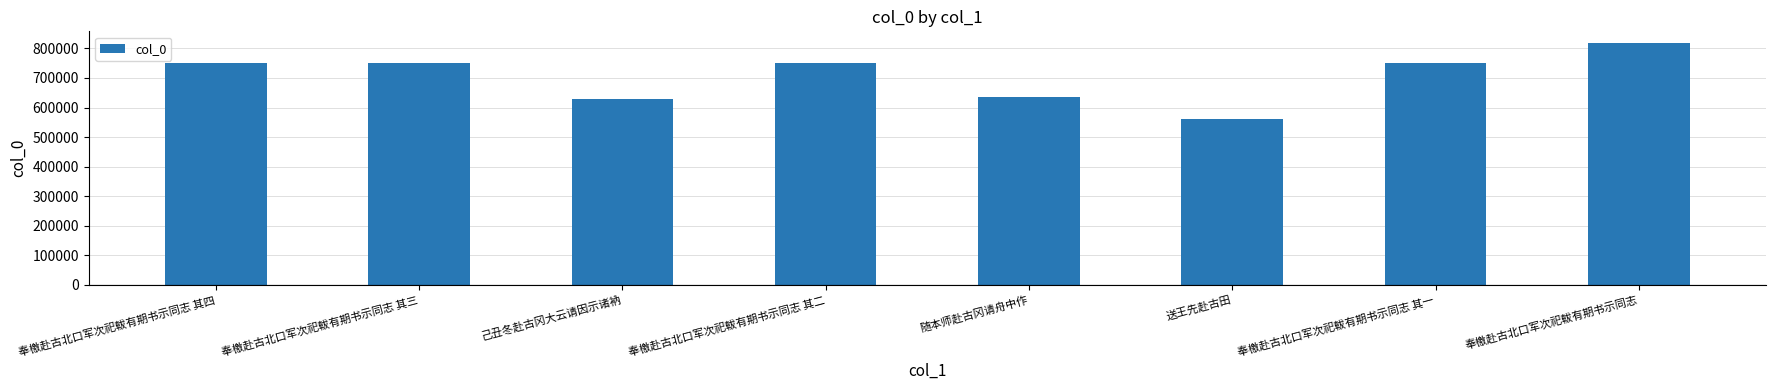

Between 送王先赴古田 and 奉檄赴古北口军次祀軷有期书示同志 其四, which is larger?

奉檄赴古北口军次祀軷有期书示同志 其四